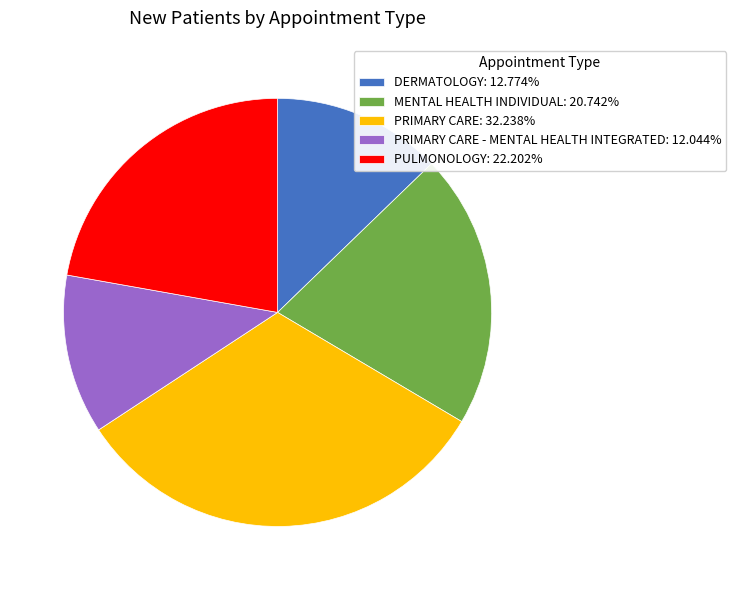

Does PRIMARY CARE - MENTAL HEALTH INTEGRATED: 12.044% represent more than half of the total?

No